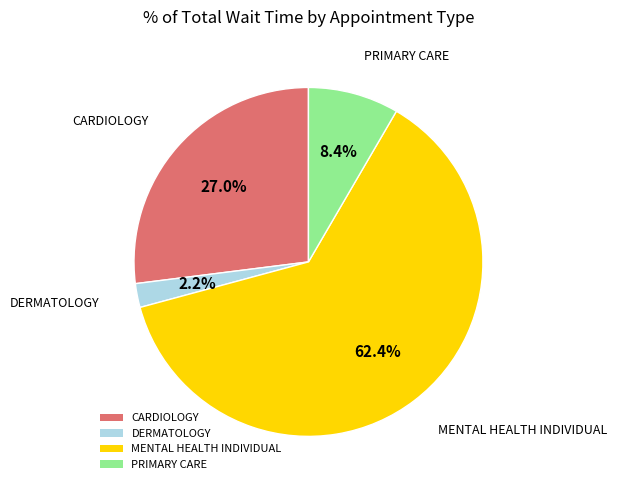

Which category has the smallest portion of the pie?

DERMATOLOGY